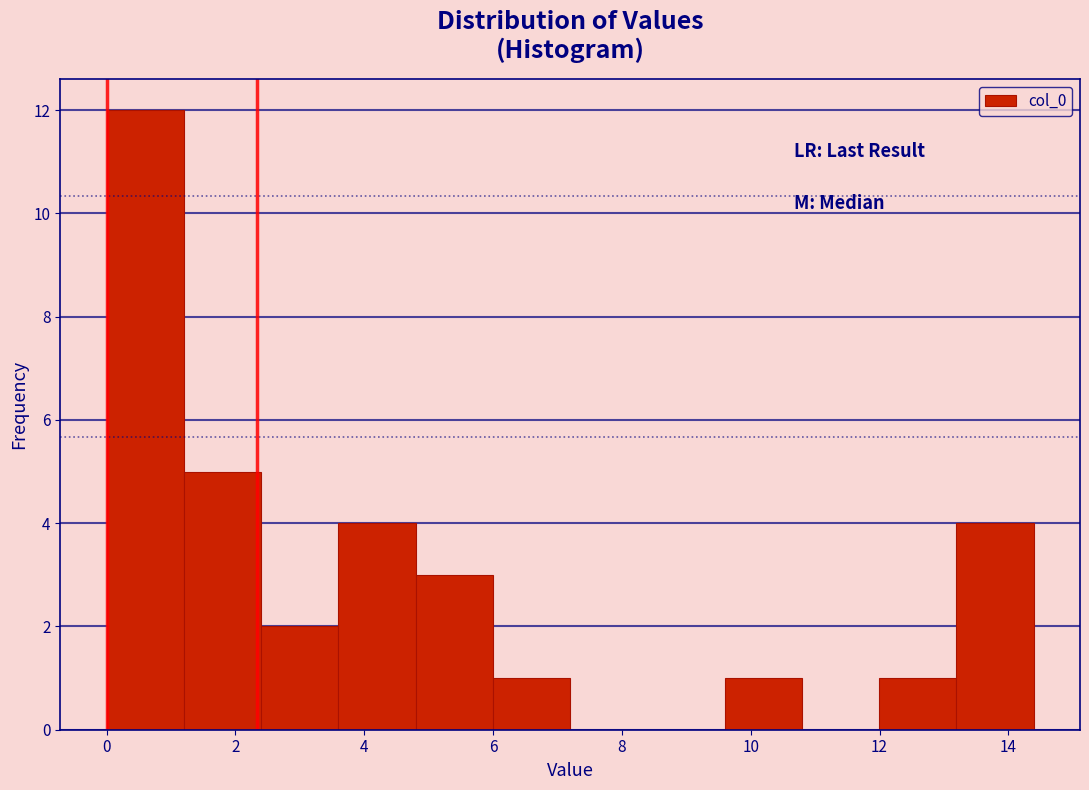

Over which range of the x-axis is the bar tallest?

0.0 to 1.2